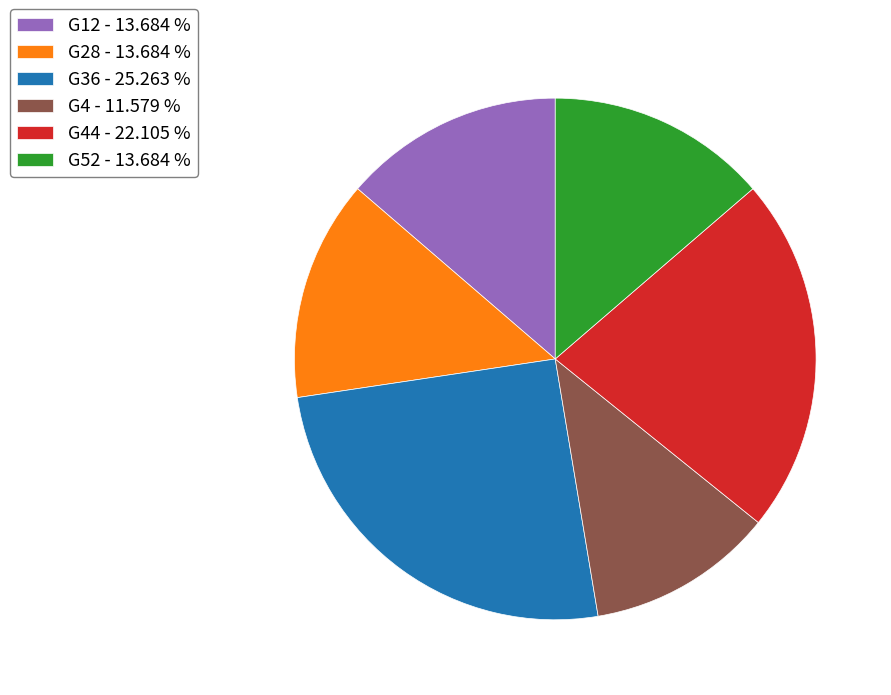

What is the ratio of the value at G28 - 13.684 % to the value at G4 - 11.579 %?

1.2